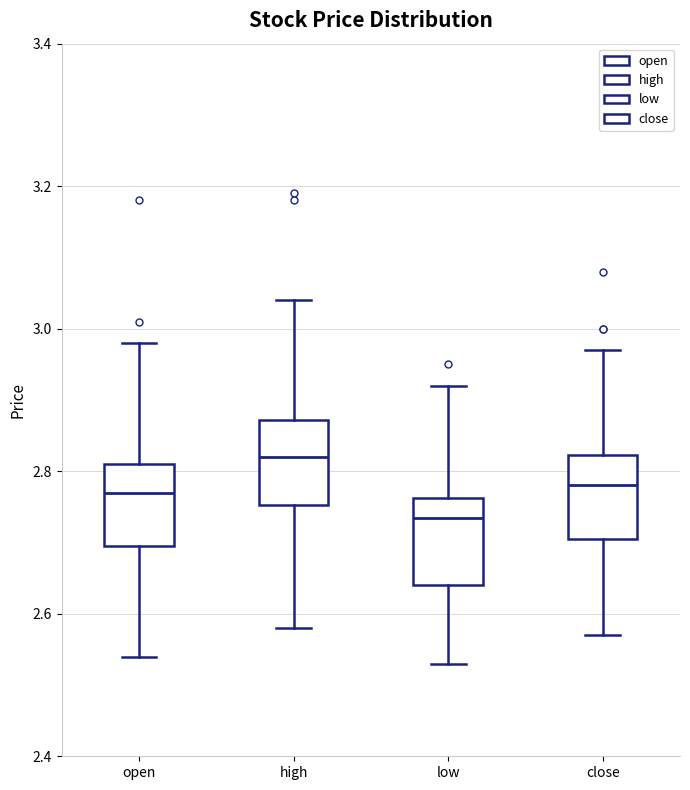

Reading left to right, transcribe this box plot: for each box, give where its median line is, the range the box spans, and where its two whiskers end, as read against the y-axis. The values are not printed on the chart, so give them approximately, as read against the axis.

open: median 2.78, box 2.70 to 2.82, whiskers 2.54 to 2.98
high: median 2.82, box 2.76 to 2.88, whiskers 2.58 to 3.04
low: median 2.74, box 2.64 to 2.76, whiskers 2.54 to 2.92
close: median 2.78, box 2.70 to 2.82, whiskers 2.58 to 2.98